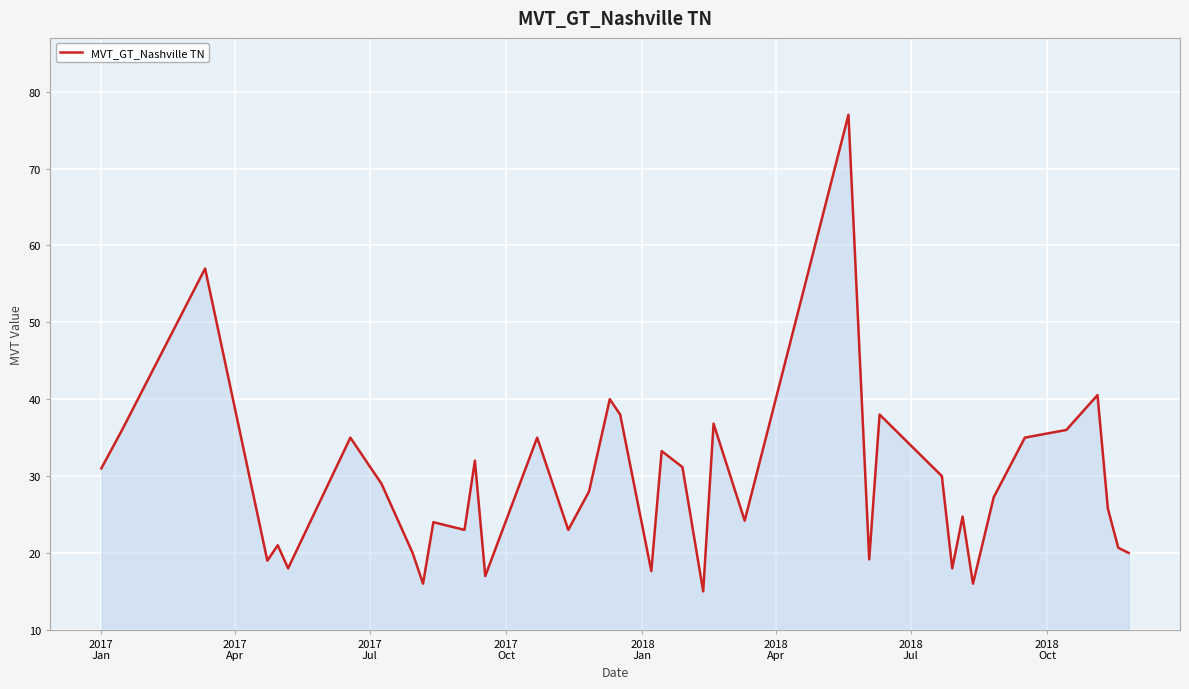

What is the greatest value displayed?

77.0